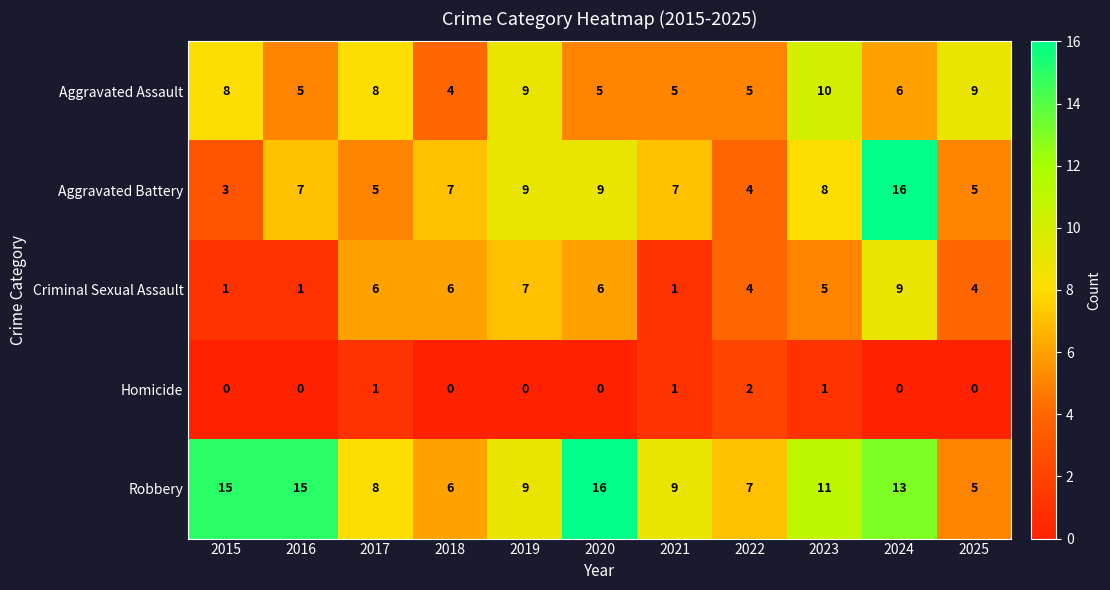

At how many categories does at least one series exceed 4?

11